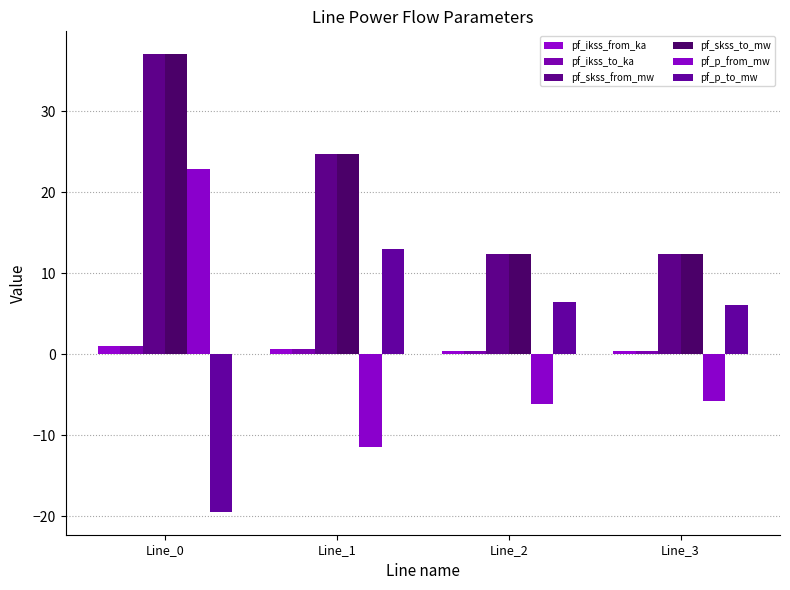

Reading right to left, extract all data points from this chart.

pf_ikss_from_ka: 0.4	0.4	0.7	1.1
pf_ikss_to_ka: 0.4	0.4	0.7	1.1
pf_skss_from_mw: 12.4	12.4	24.7	37.1
pf_skss_to_mw: 12.4	12.4	24.7	37.1
pf_p_from_mw: -5.7	-6.1	-11.4	22.9
pf_p_to_mw: 6.1	6.5	13.0	-19.5